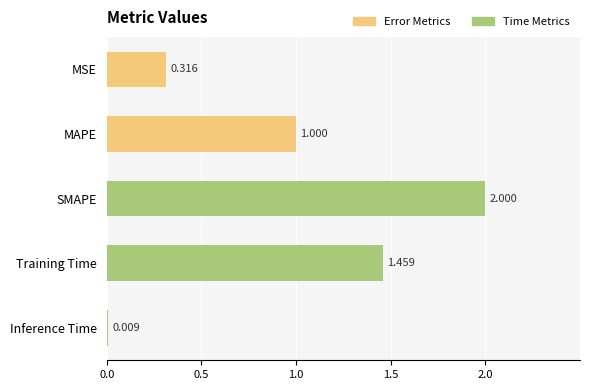

Are the bars horizontal?

Yes